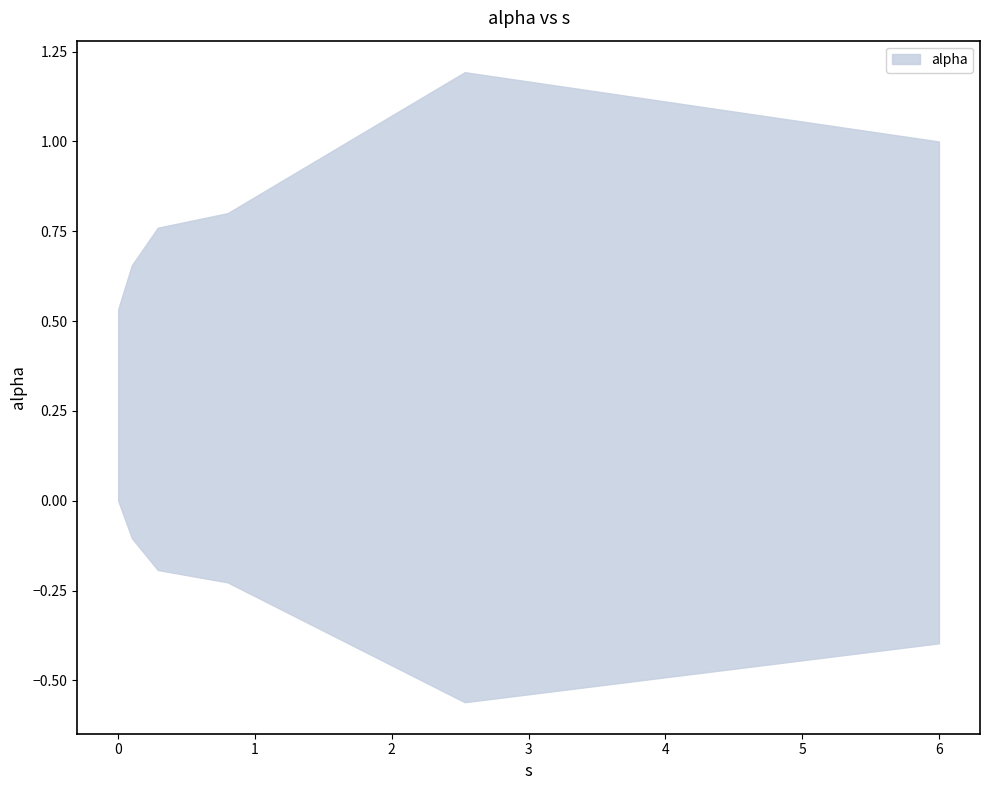

What is the average value?

0.8